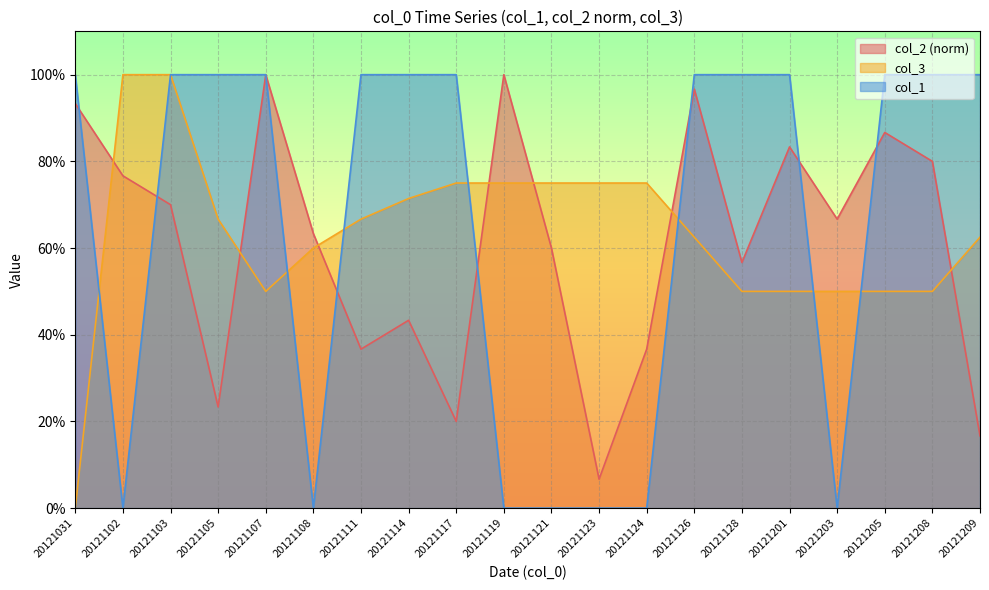

At which category does the chart reach its minimum across all series?

20121031